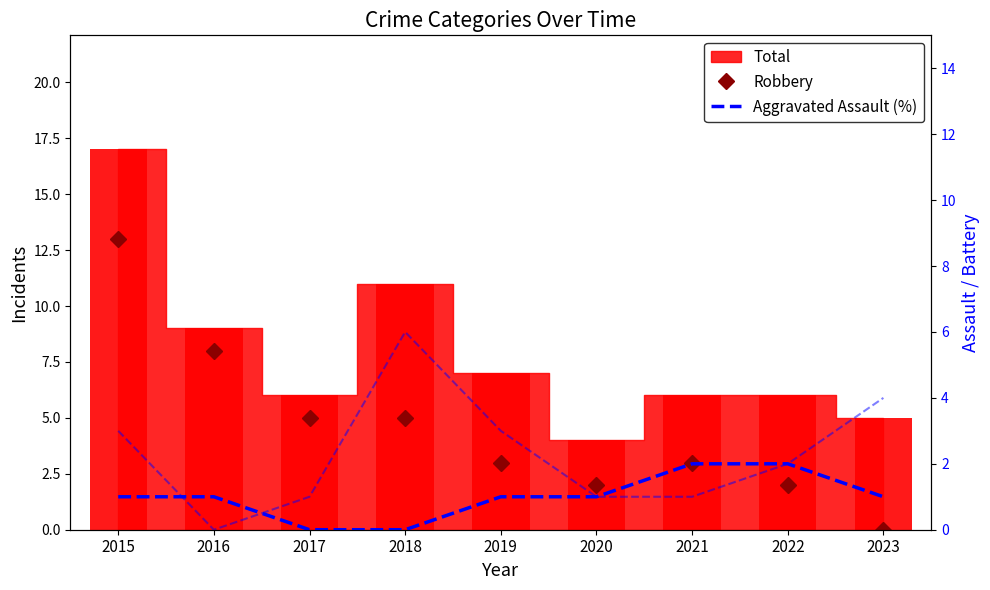

At which label is Aggravated Assault (%) closest to 1?

2015